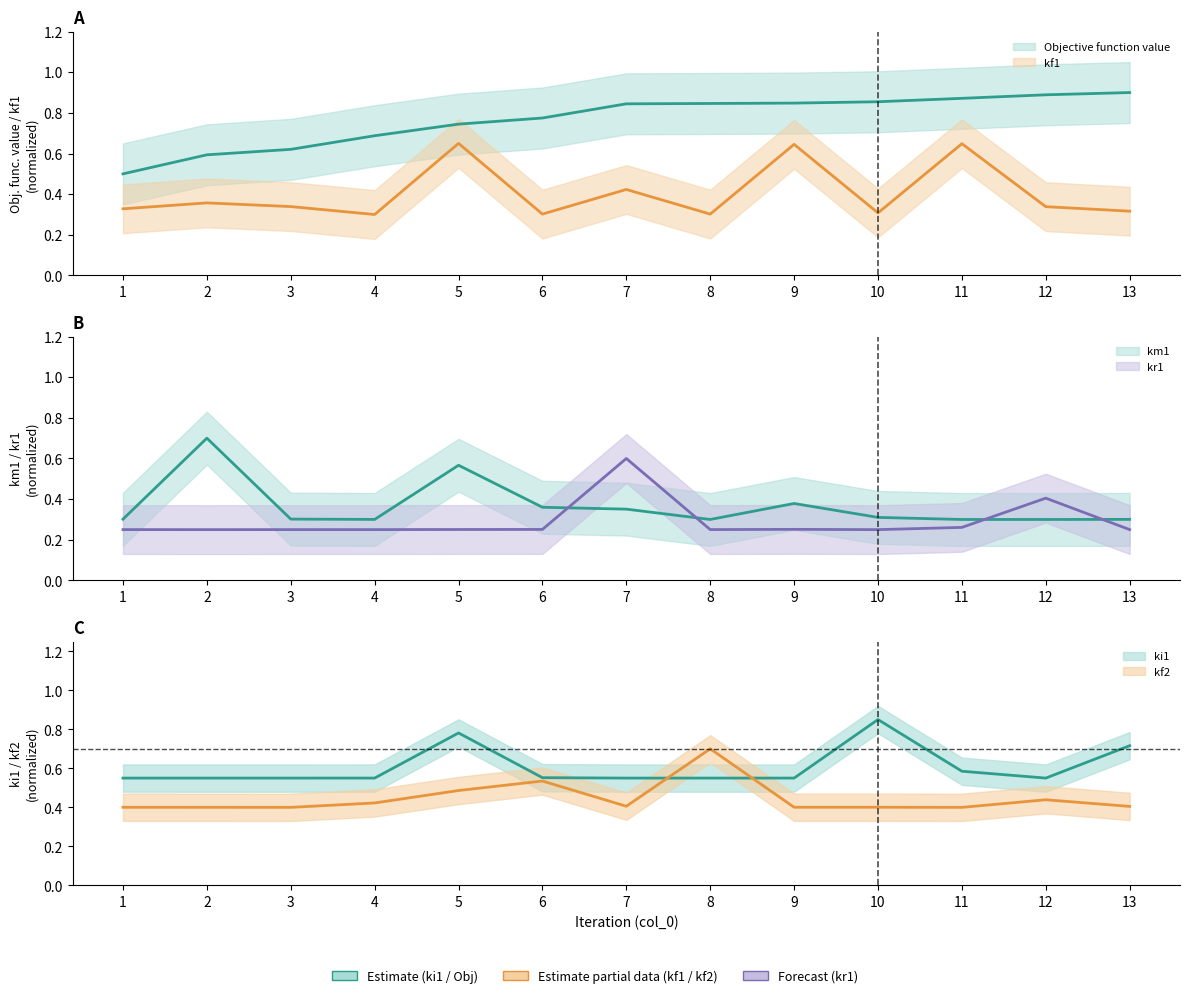

Which category has the highest value in the kf2 series?

8